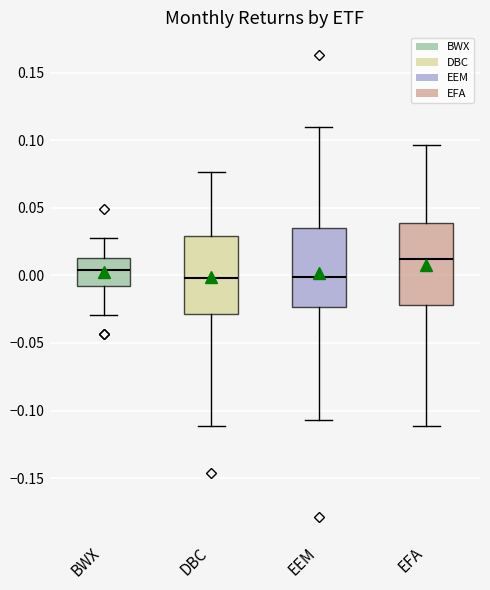

Reading left to right, read every box against the y-axis: the position of its median line, the range the box covers, and the ends of its whiskers. The values are not printed on the chart, so give them approximately, as read against the axis.

BWX: median 0.005, box -0.010 to 0.015, whiskers -0.030 to 0.030
DBC: median 0.000, box -0.030 to 0.030, whiskers -0.110 to 0.075
EEM: median 0.000, box -0.025 to 0.035, whiskers -0.105 to 0.110
EFA: median 0.010, box -0.020 to 0.040, whiskers -0.110 to 0.095